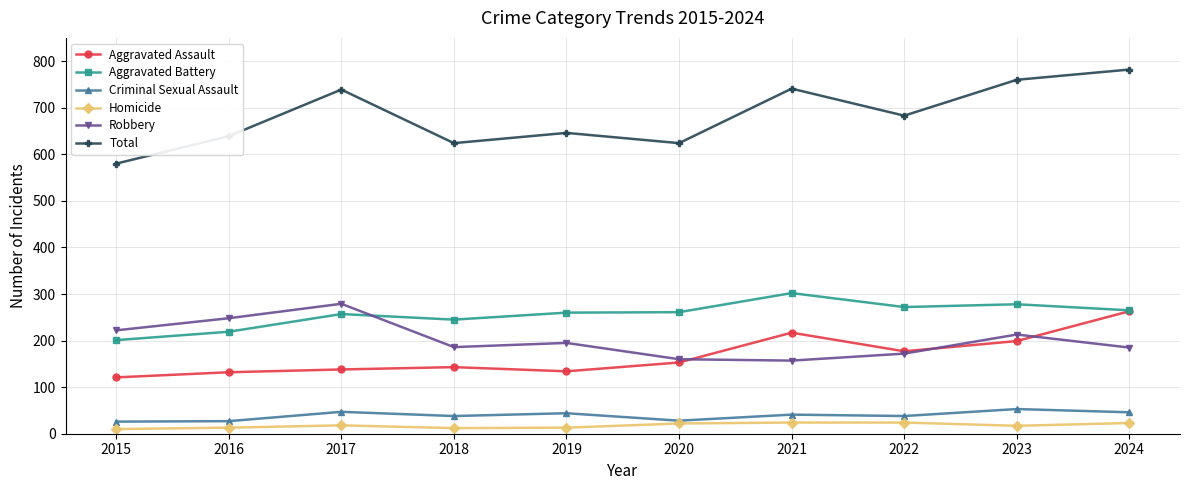

What is the difference between the Criminal Sexual Assault values at 2018 and 2021?

3